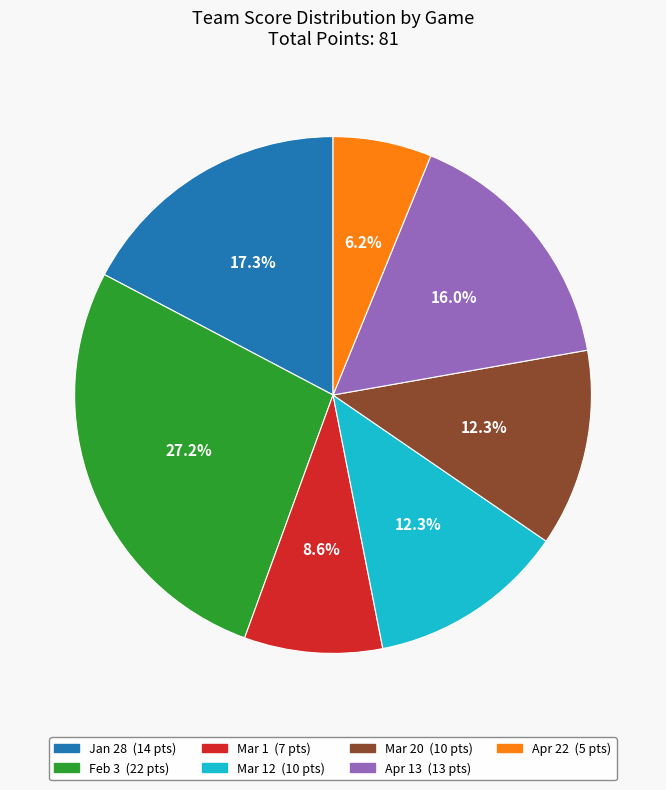

Is there a majority slice in this chart?

No